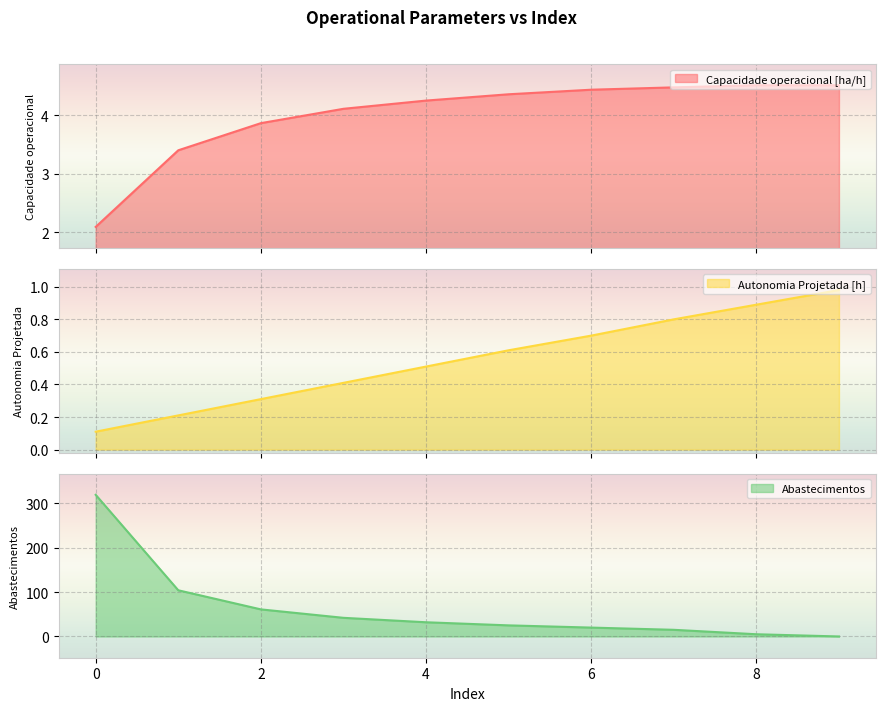

What is the sum of the Capacidade operacional [ha/h] values at 8 and 7?

9.0